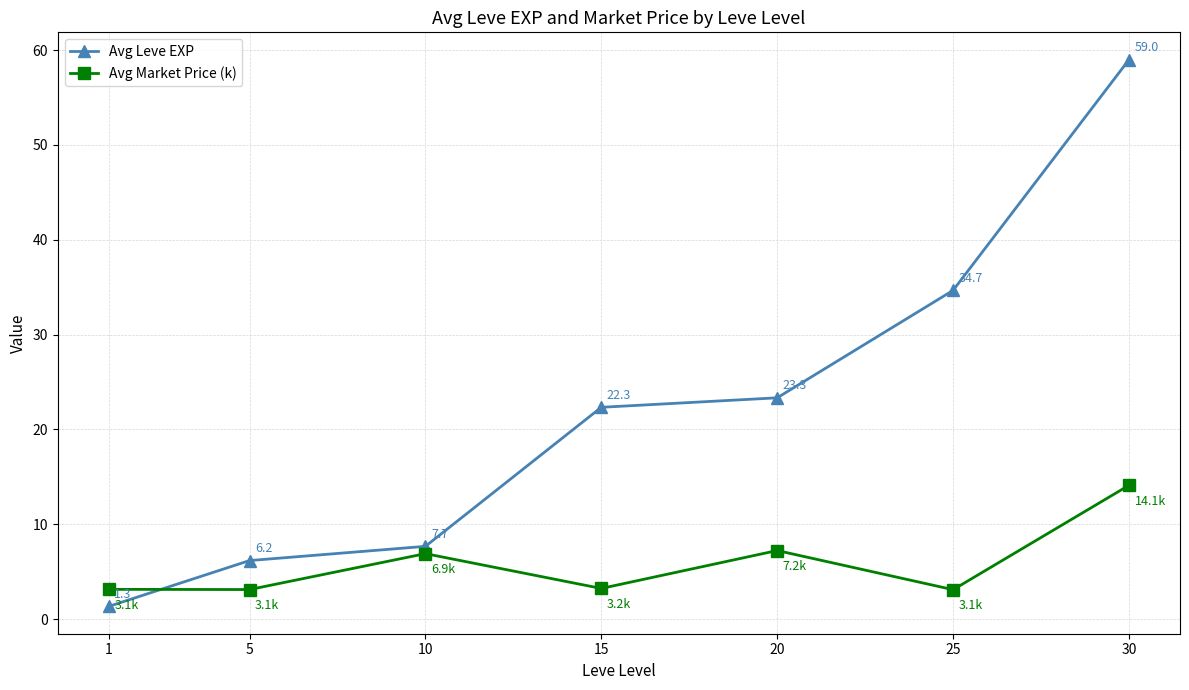

How many lines are shown in the chart?

2